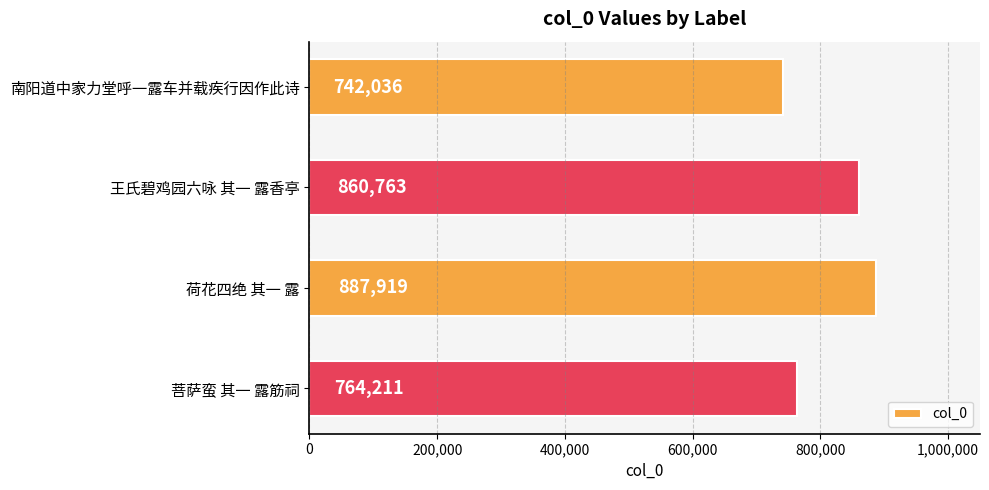

What is the sum of all values?

3254929